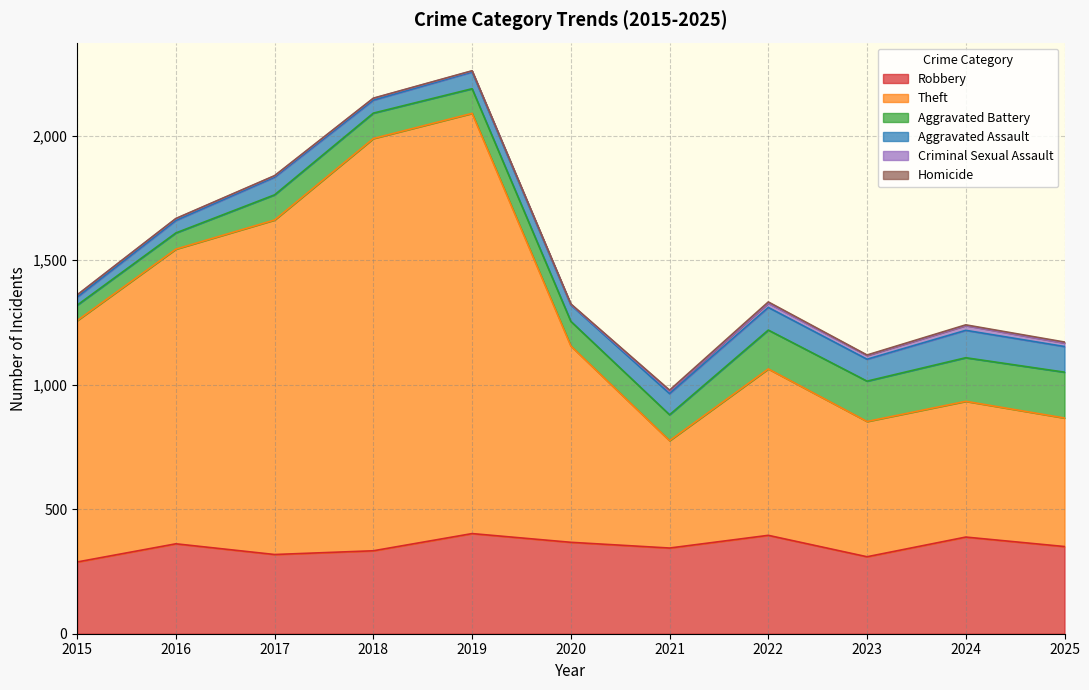

How many values in the Aggravated Battery series are below 102?

5